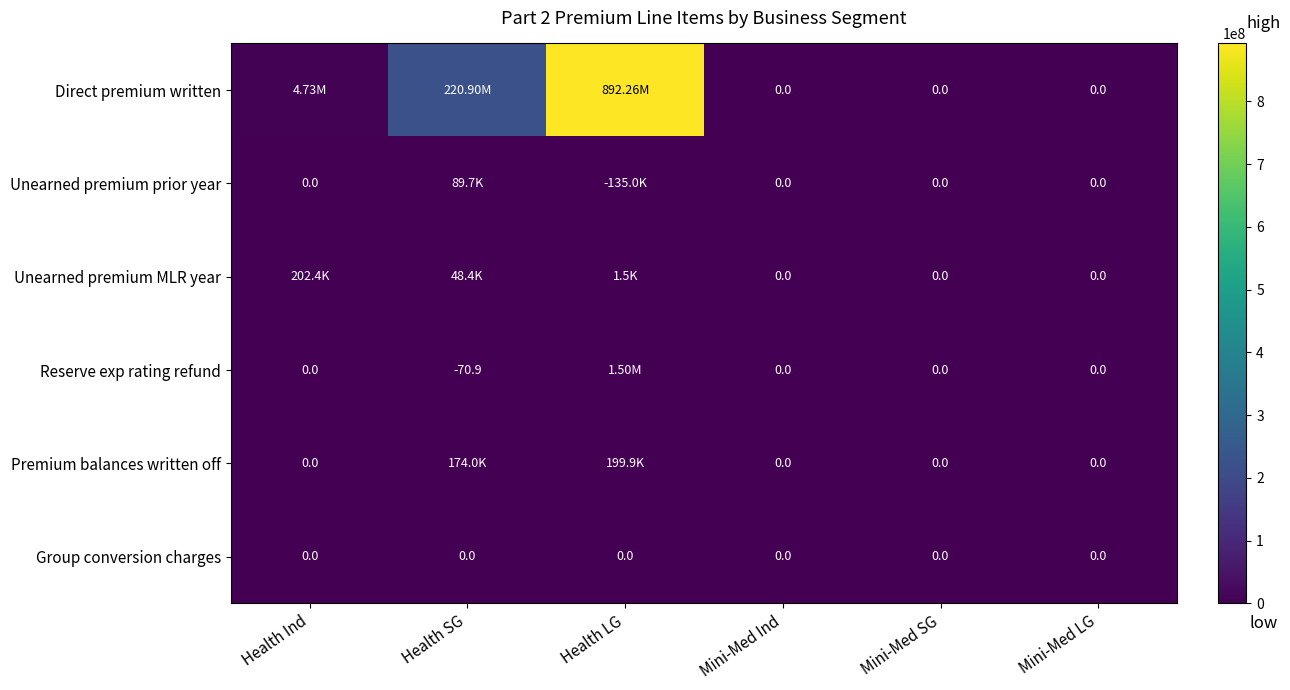

True or false: Direct premium written has a value of 220898916.2 at Health SG.

True